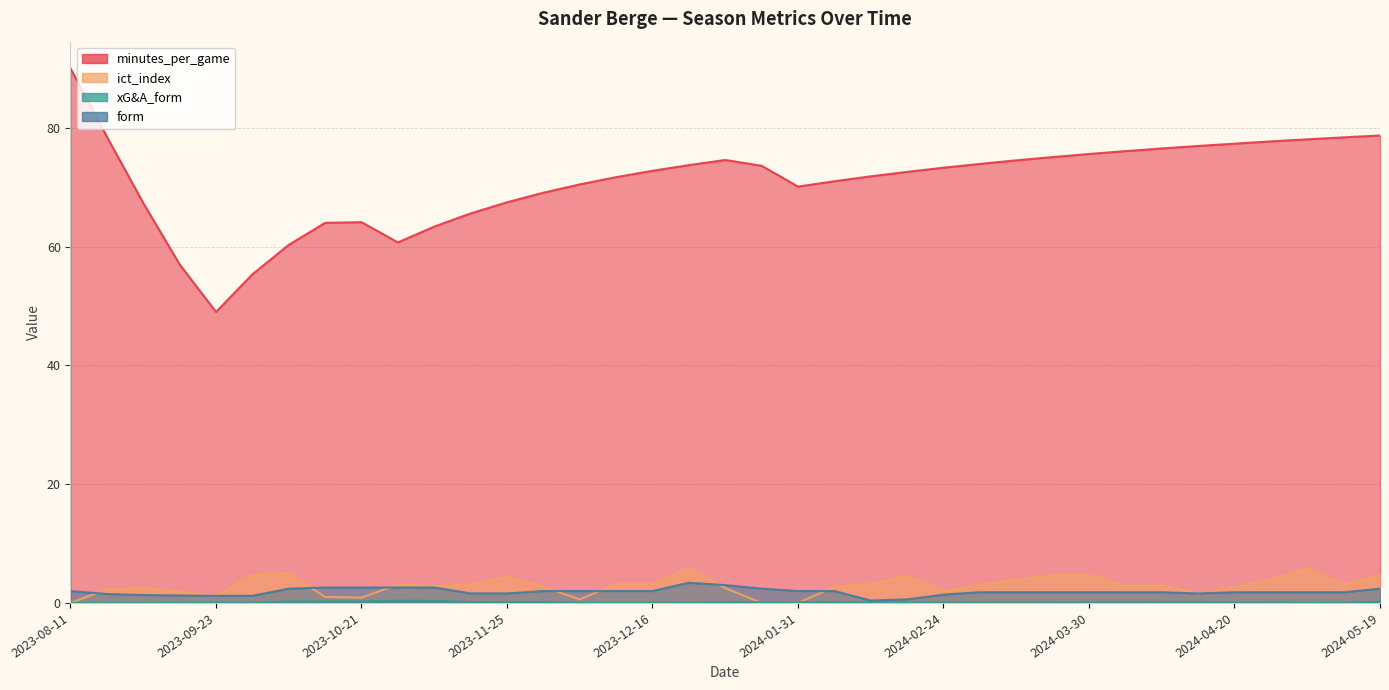

What is the difference between the second highest and minimum values in the ict_index series?

5.8